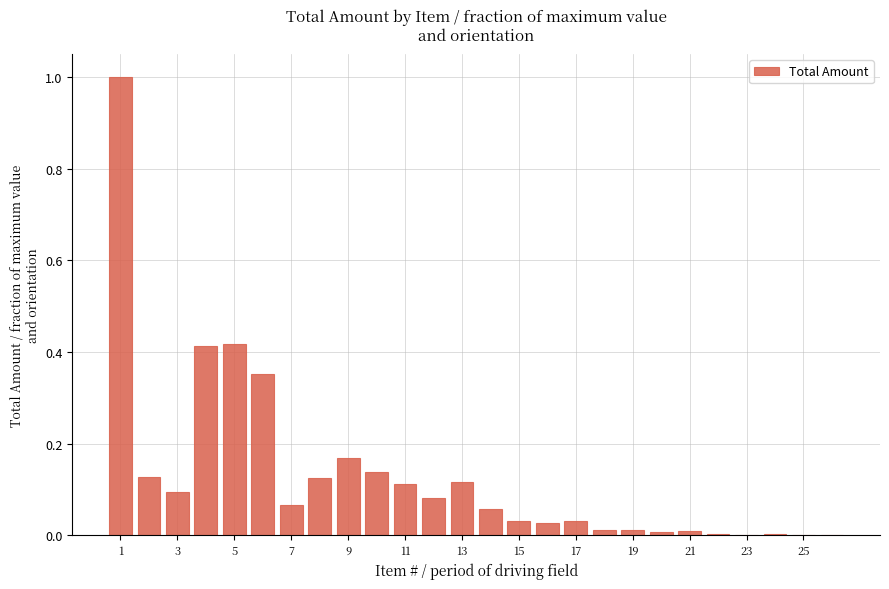

What is the maximum value shown in the chart?

1.0